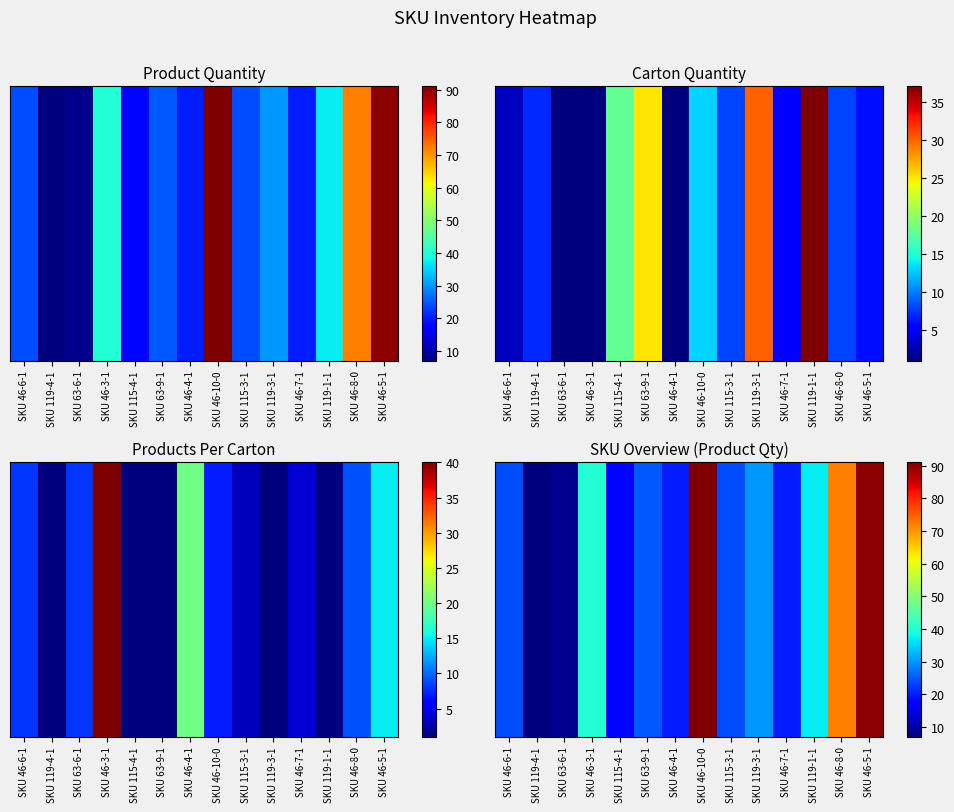

Which has a higher value, SKU 119-4-1 or SKU 46-5-1?

SKU 46-5-1